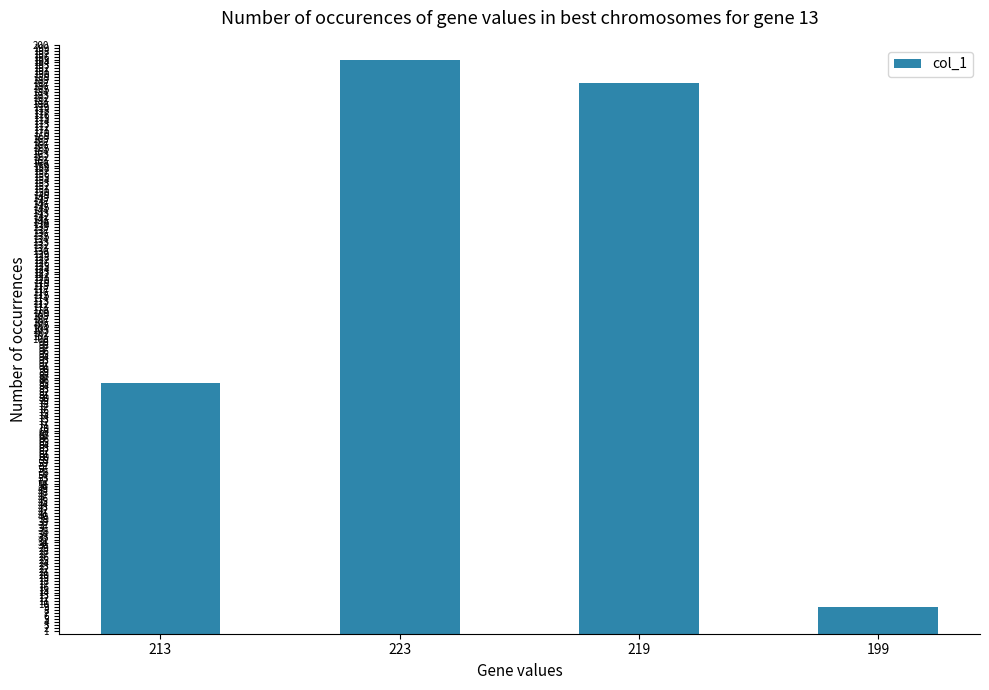

At which label is the value closest to 102?

213